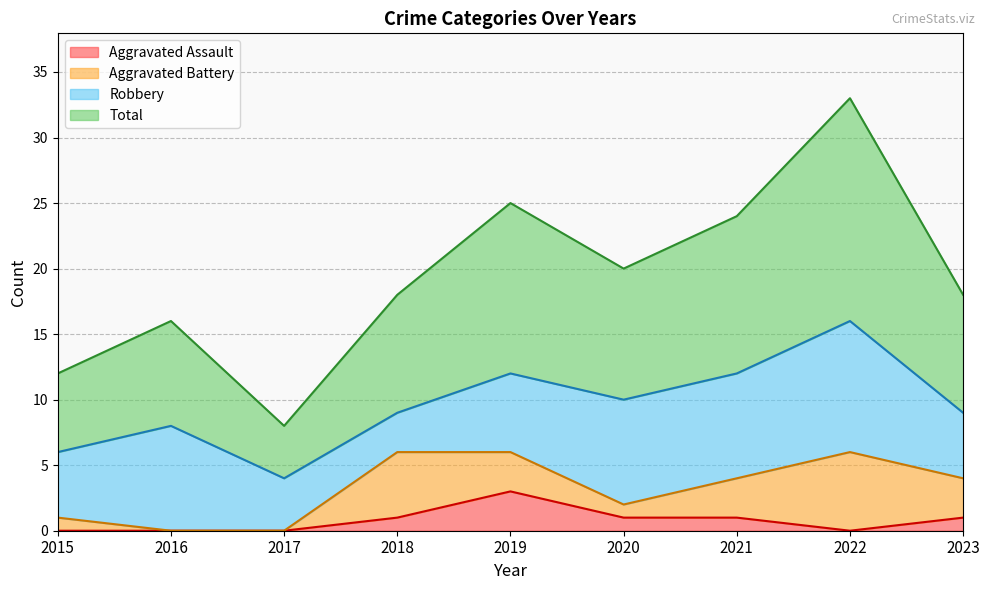

At which label does Aggravated Assault reach its peak?

2019